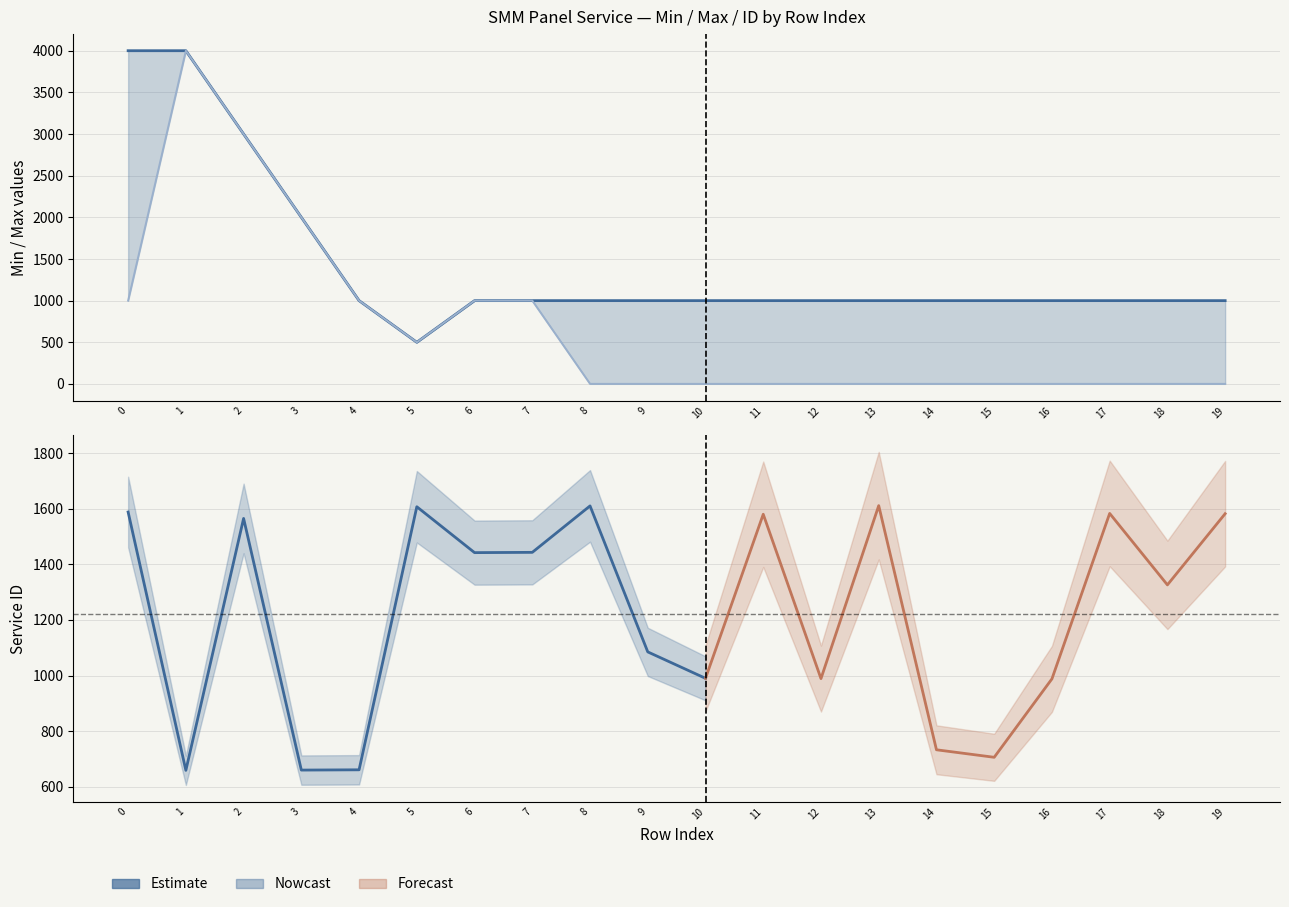

True or false: Max and Min intersect in this chart.

False